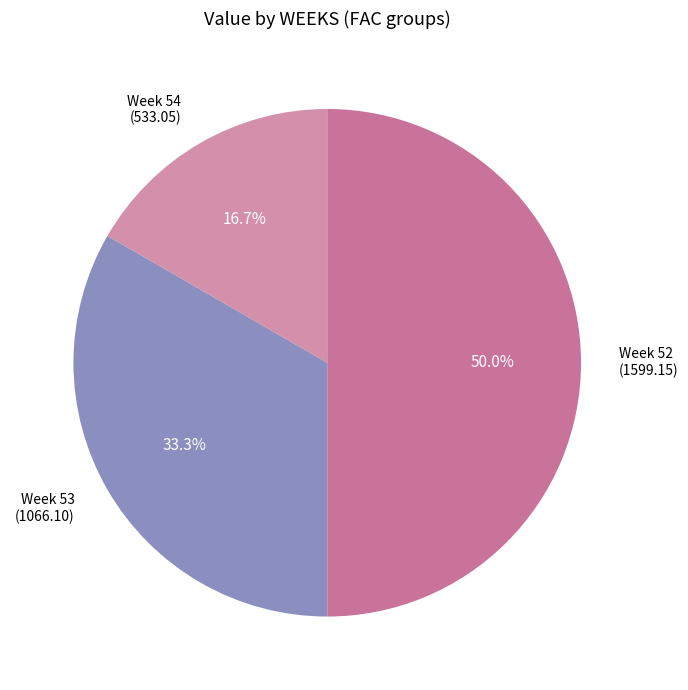

Which slice represents more than half of the pie?

Week 52 (1599.15)